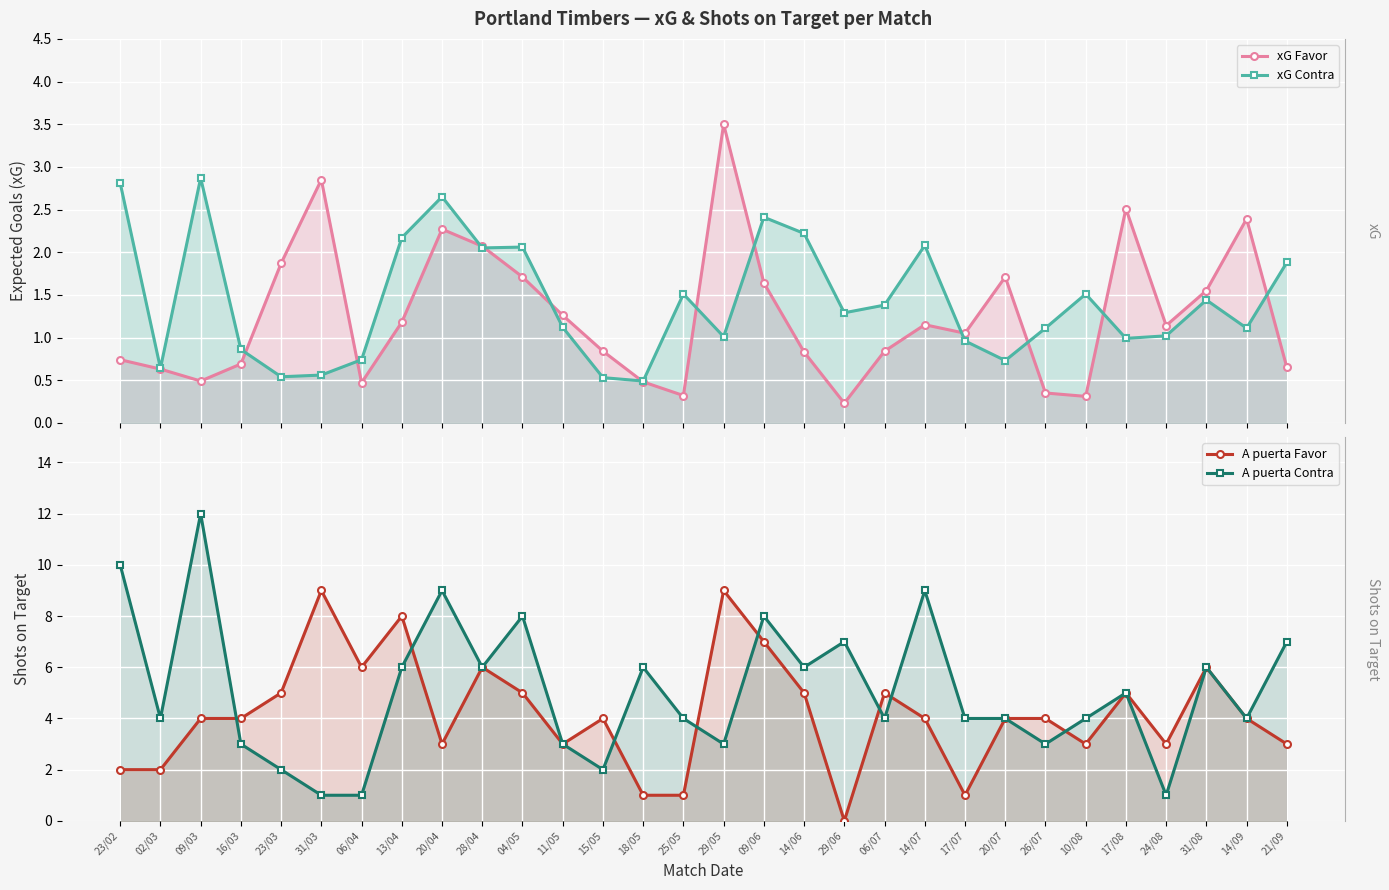

The value of xG Contra at 31/03 is 0.6. True or false?

True